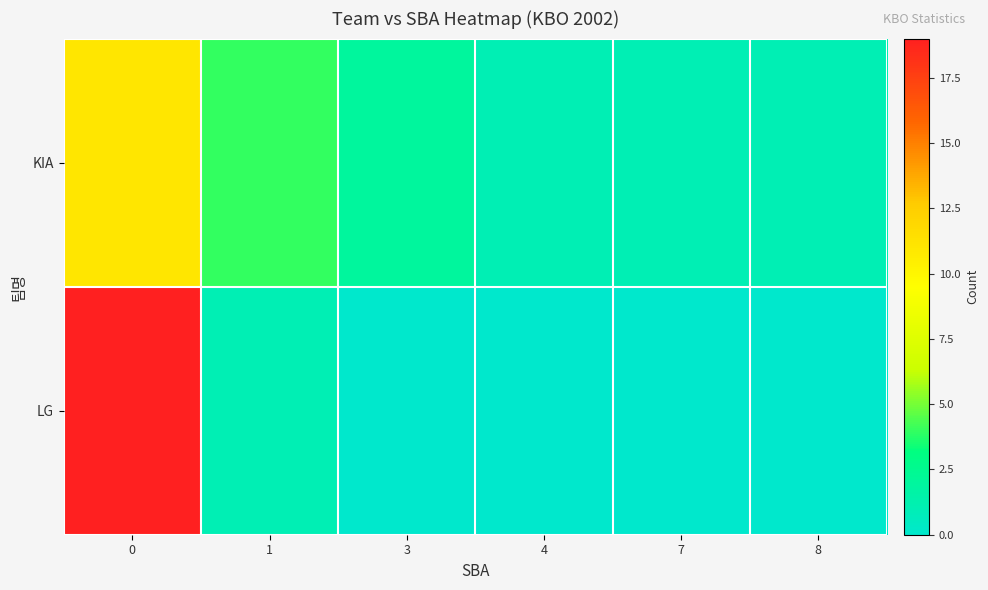

What is the total value across all series at 7?

1